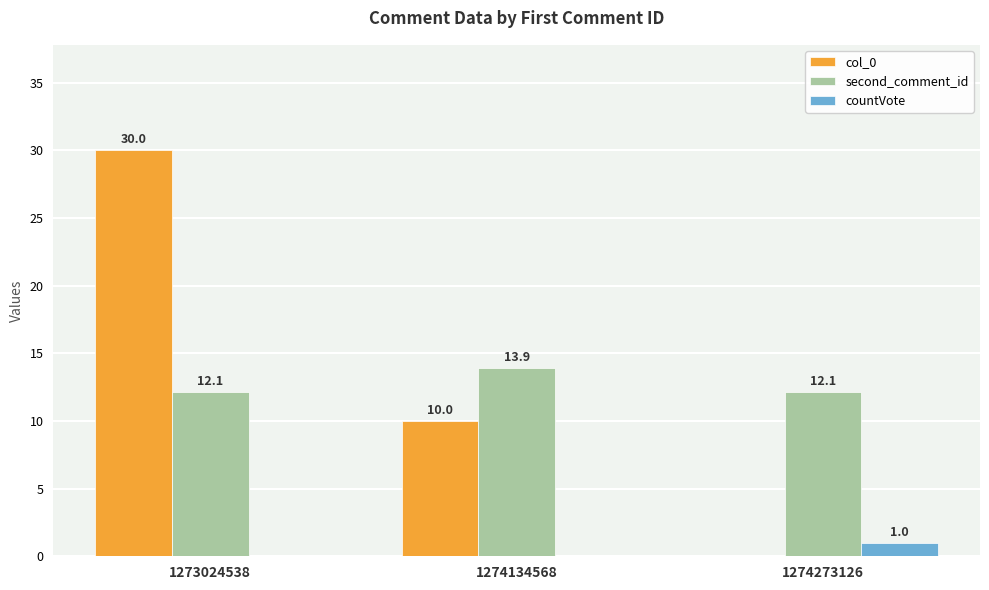

Does the chart contain stacked bars?

No